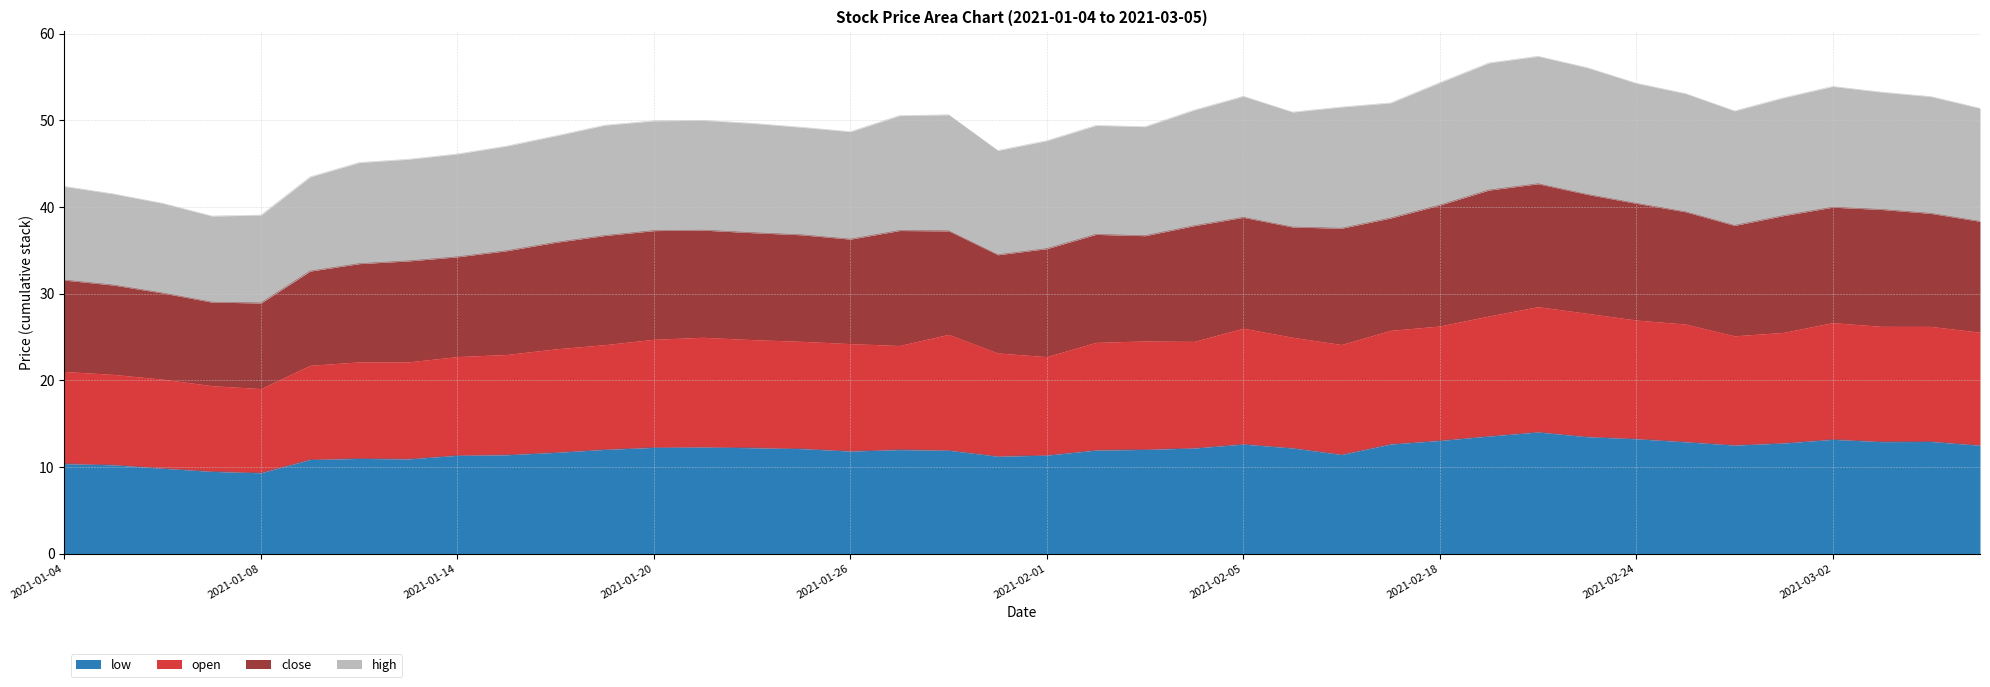

Where does the high series first go above 49?

2021-01-19